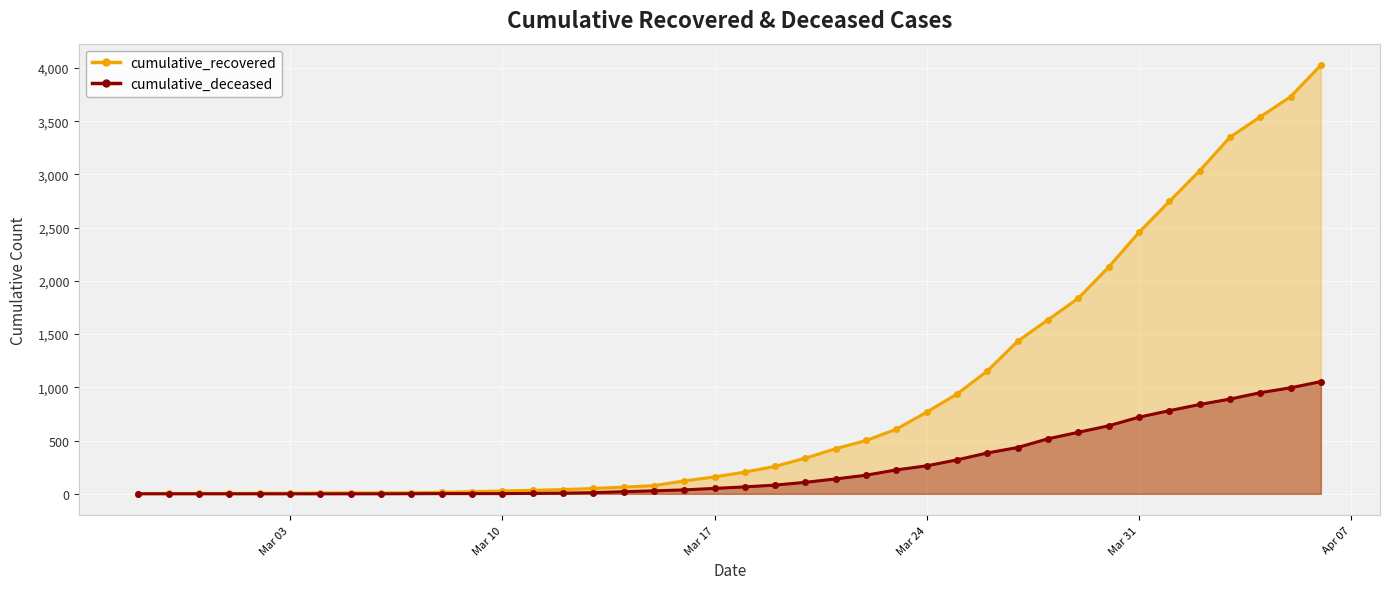

How many categories are shown in the chart?

40